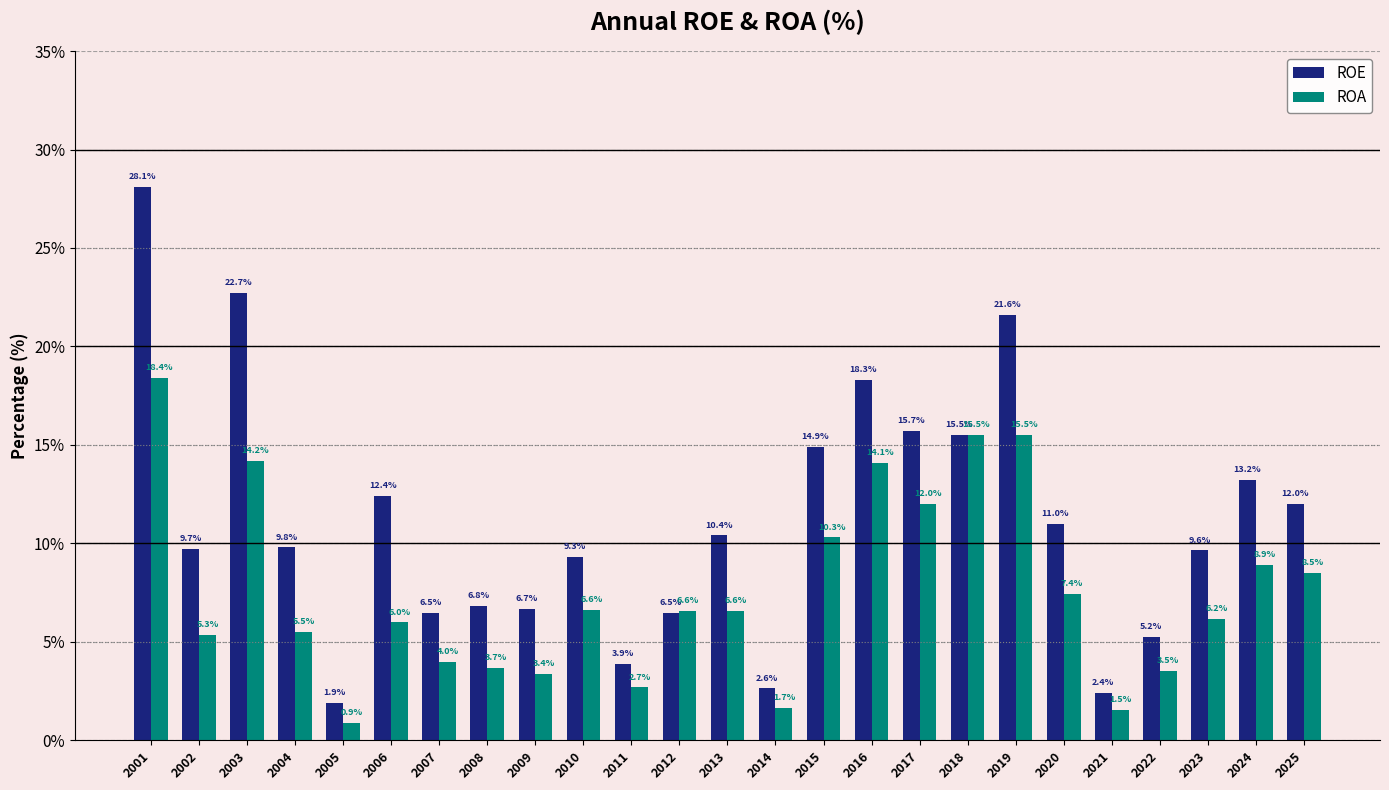

The value of ROE at 2016 is 6.2. True or false?

False